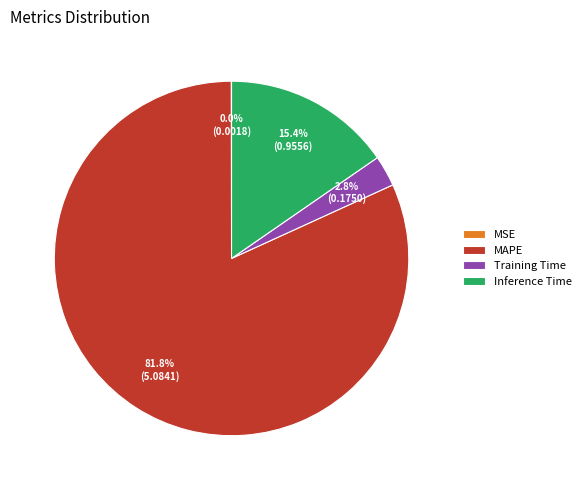

Which slice is the largest?

MAPE